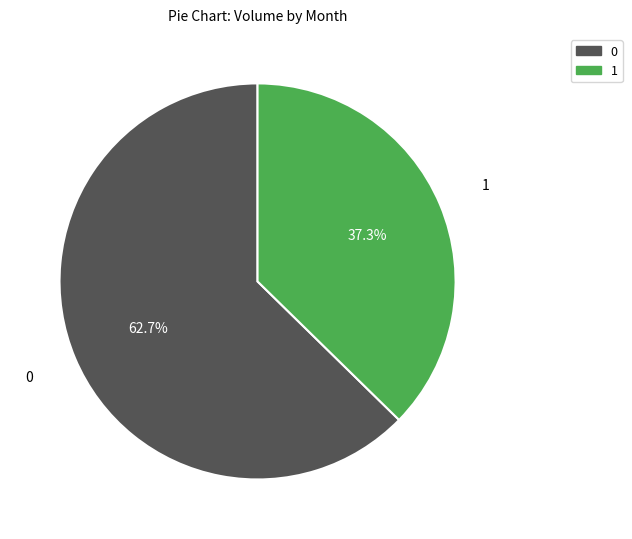

What percentage is NOT represented by 1?

62.7%